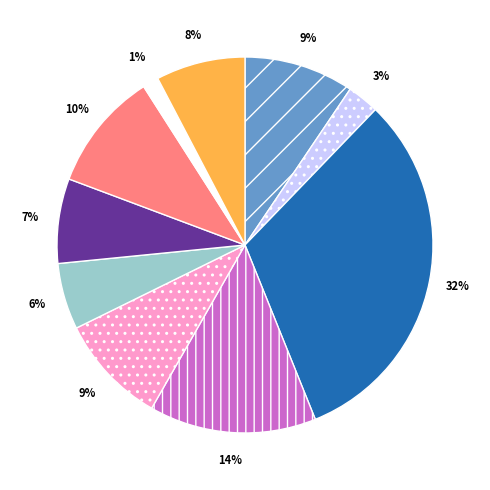

Is there any slice that represents more than half of the pie?

No